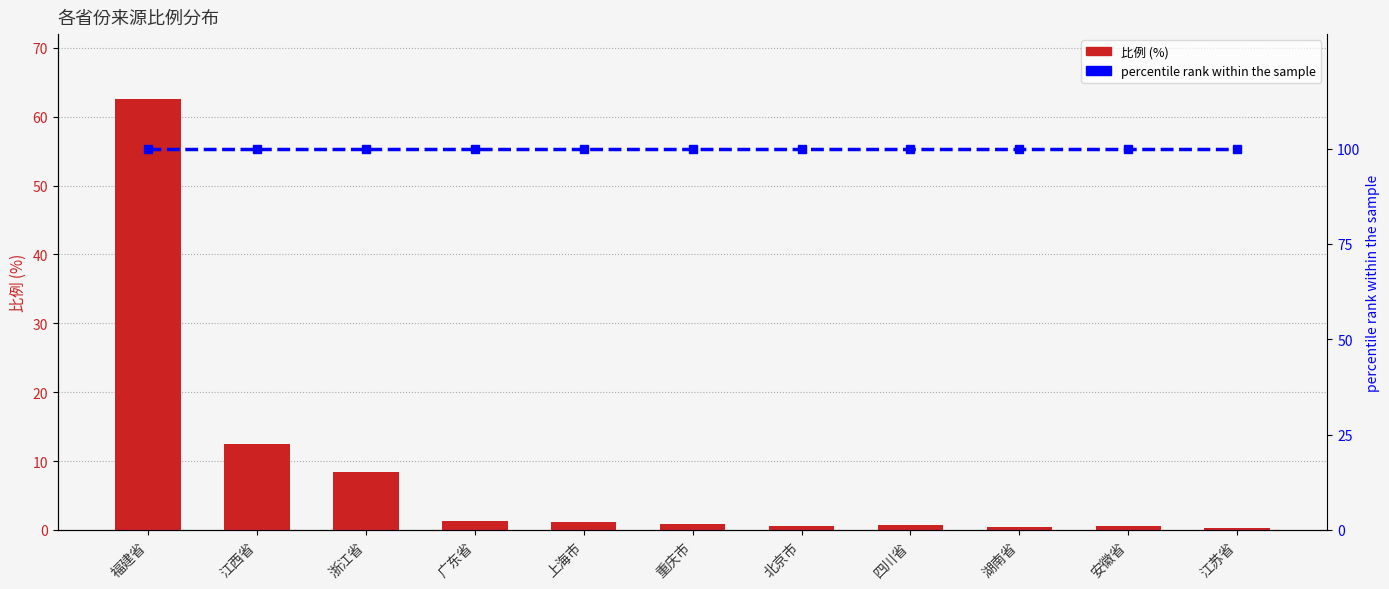

Rank the series by their maximum value, from lowest to highest.

比例 (%), percentile rank within the sample